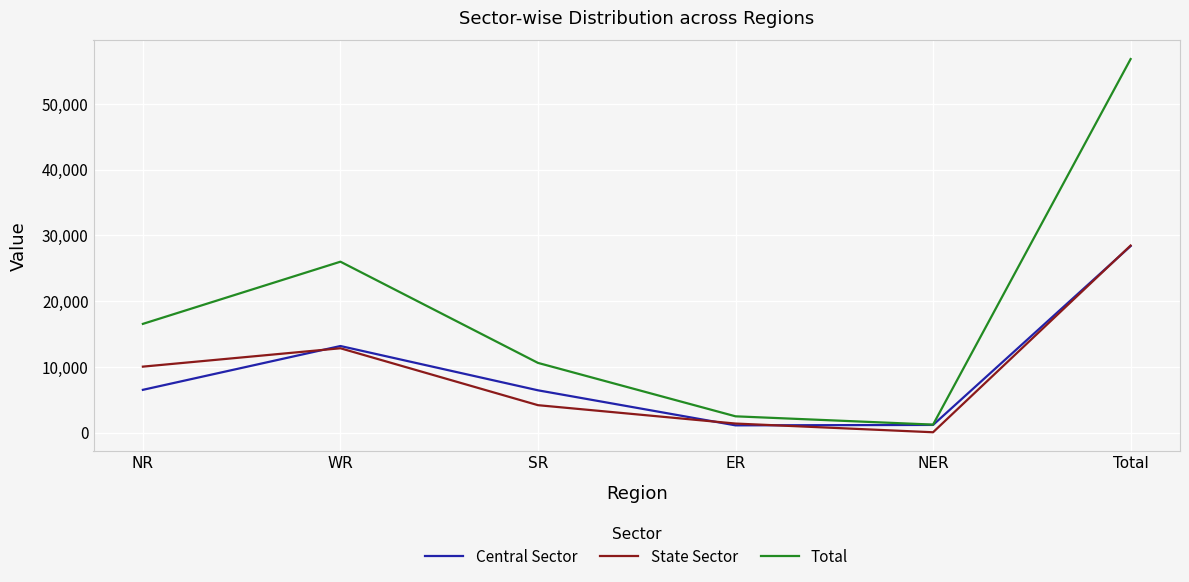

At which label does Central Sector reach its peak?

Total